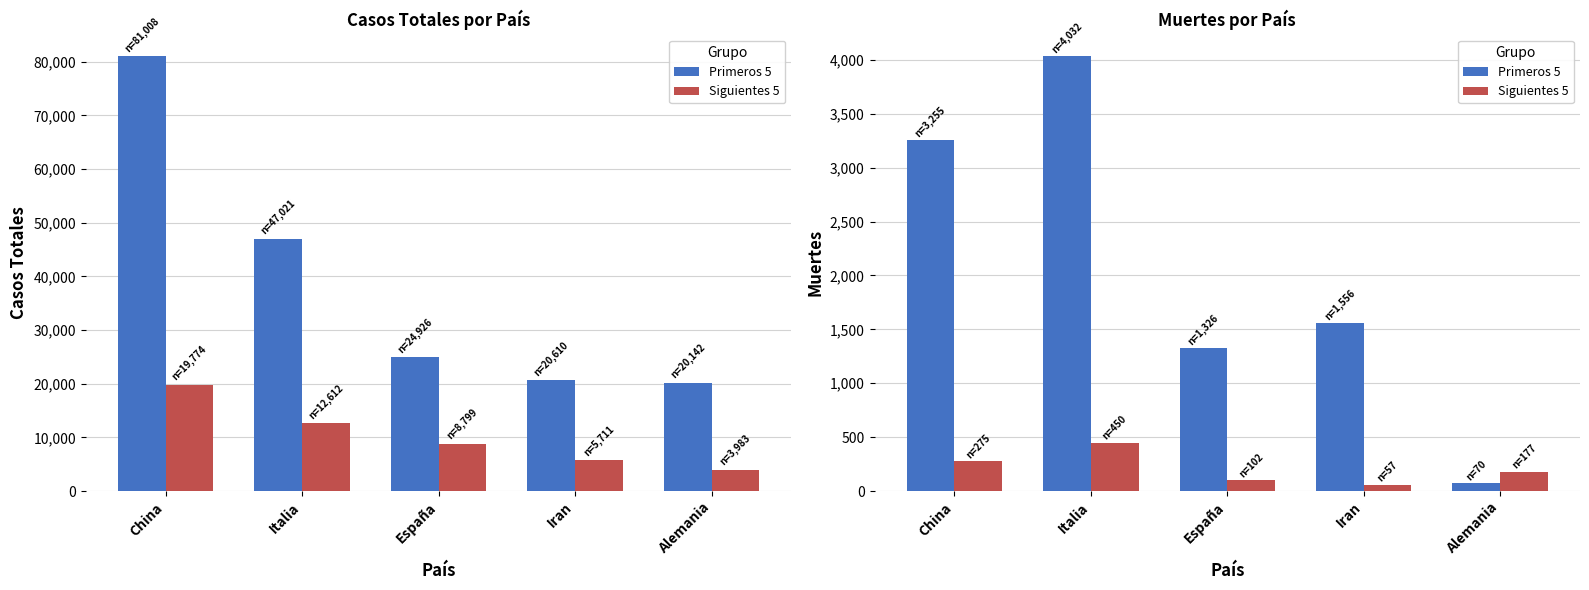

What is the approximate value of Siguientes 5 at China?

275